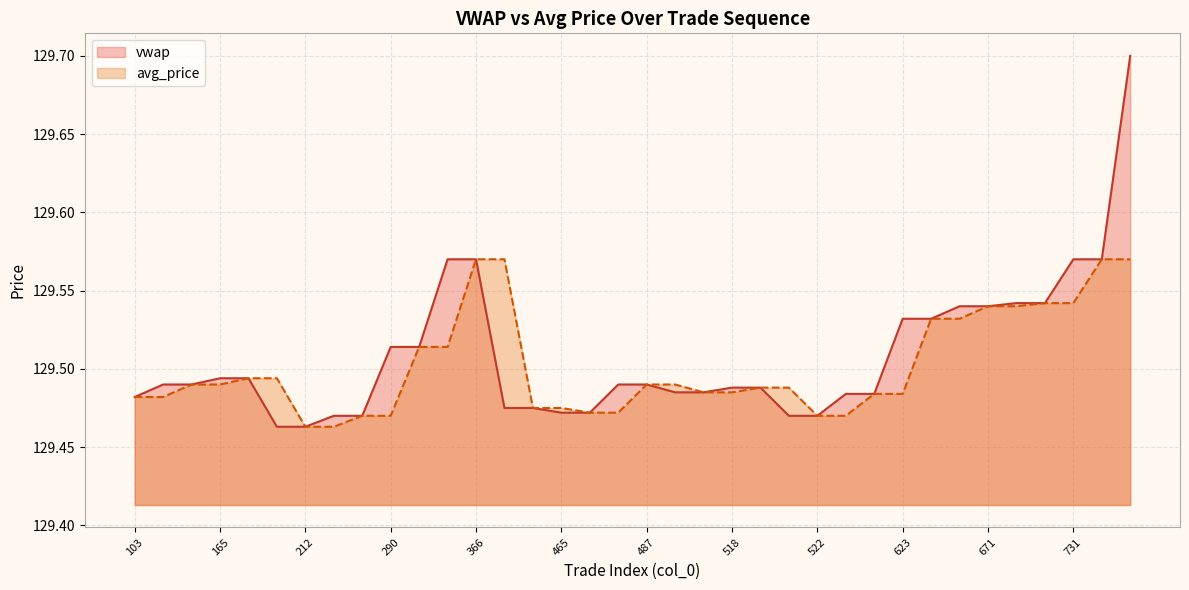

At which label is vwap closest to 129?

211